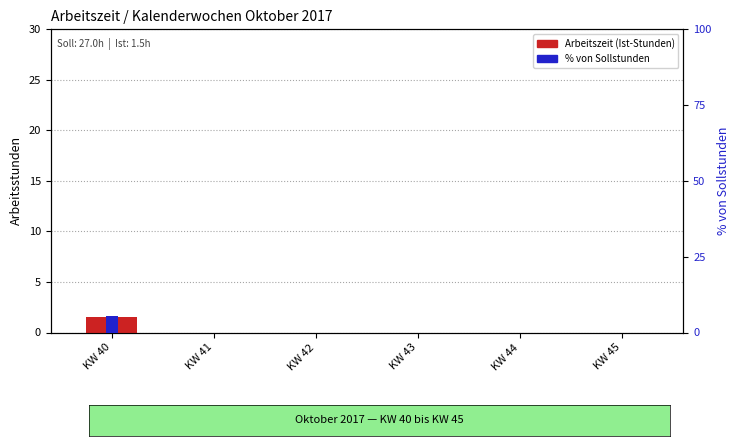

At which category is the sum across all series the highest?

KW 40